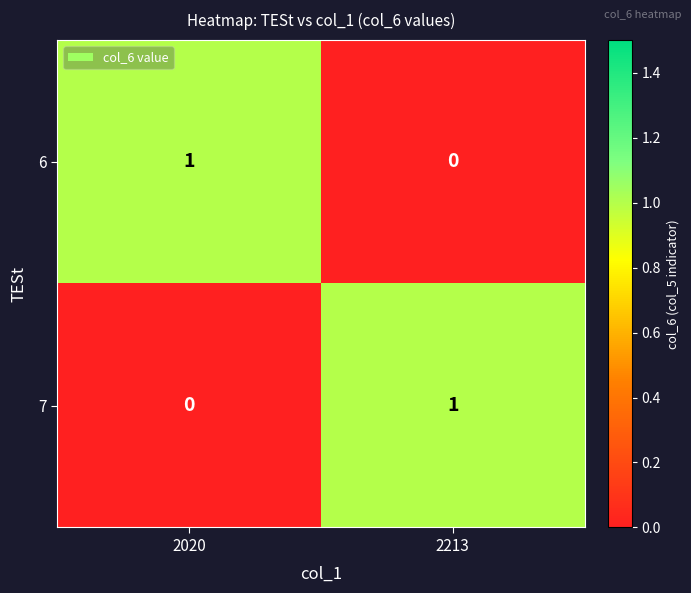

Reading left to right, list all the values displayed in this chart.

6: 1	0
7: 0	1